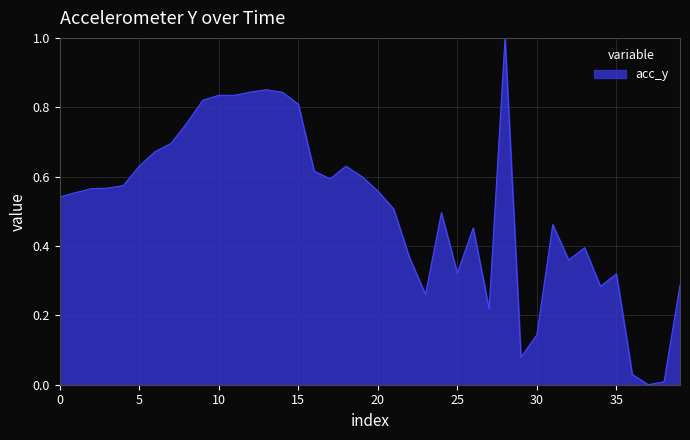

How many categories are shown in the chart?

40